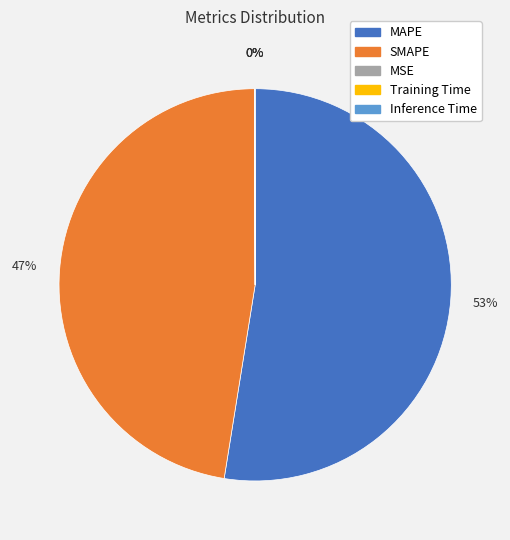

True or false: MAPE accounts for 53% of the total.

True